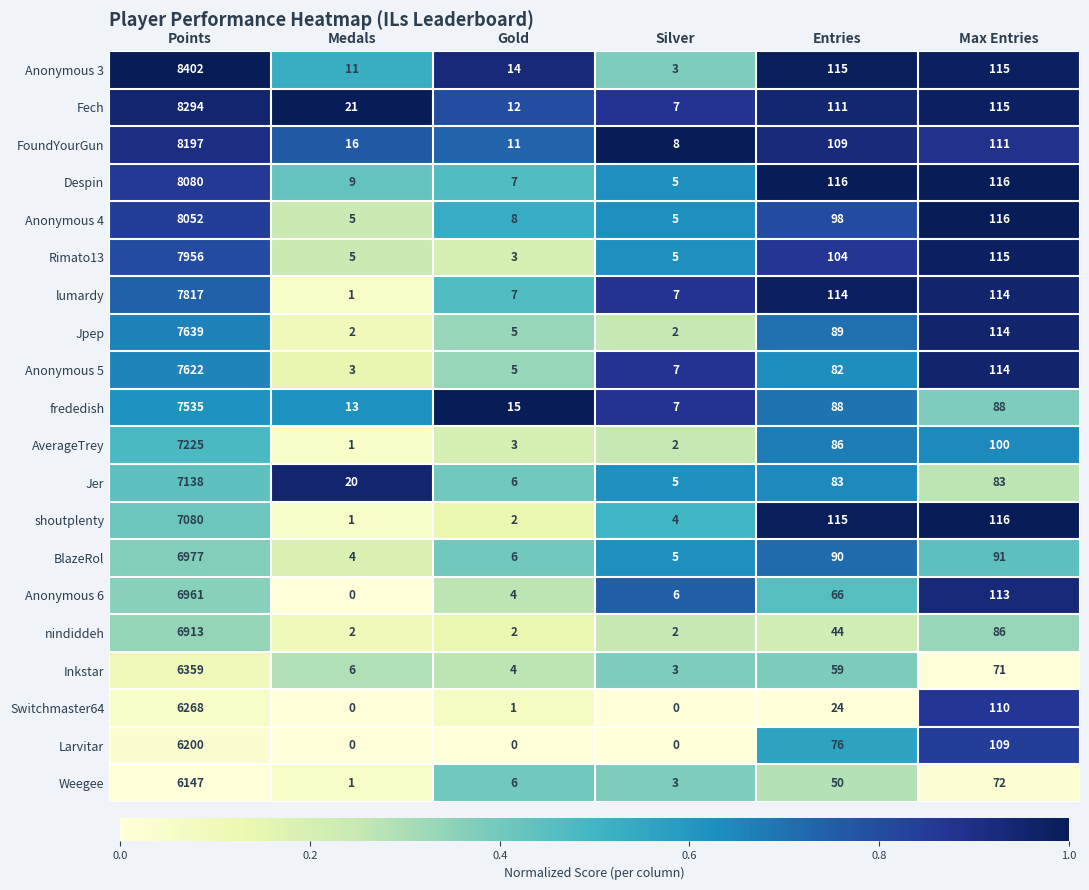

What is the difference between the maximum and second lowest values in the Inkstar series?

6355